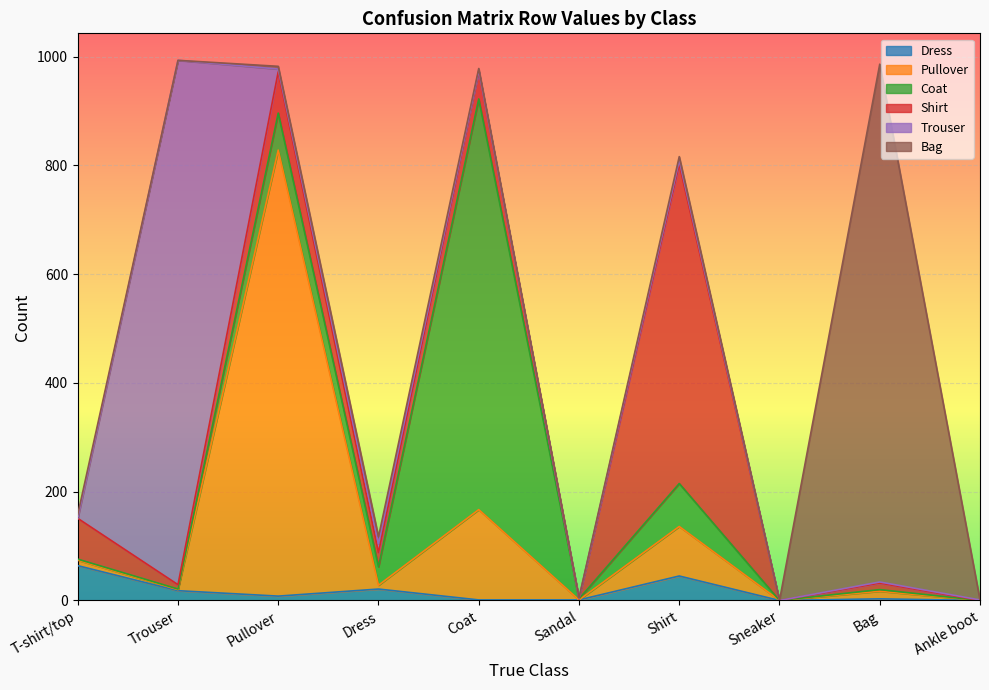

Between T-shirt/top and Sandal, which series saw the biggest shift?

Shirt